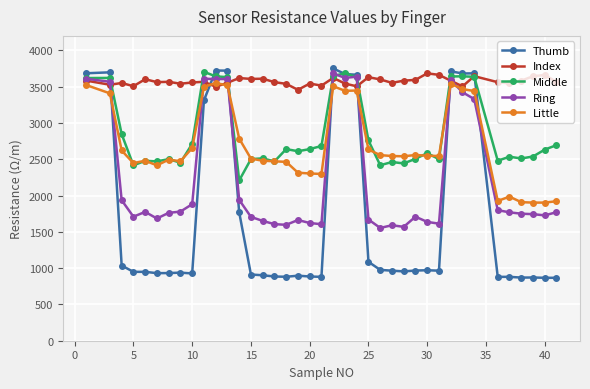

How many data points does each series have?

39